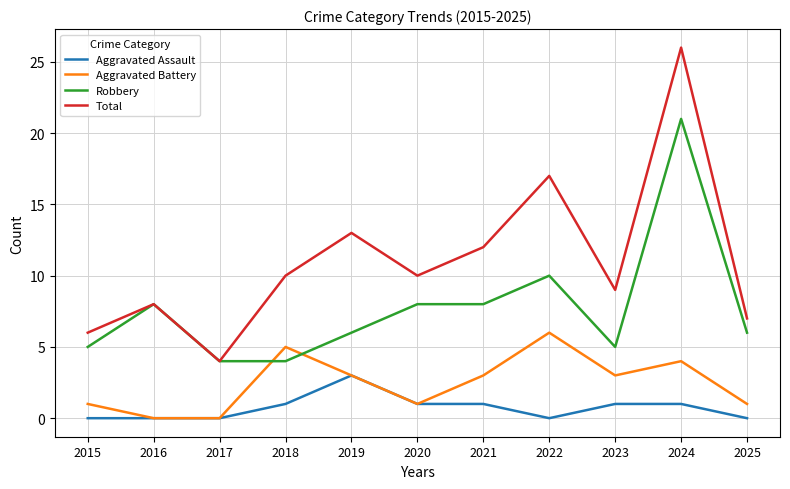

What is the difference between the maximum and second lowest values in the Aggravated Battery series?

6